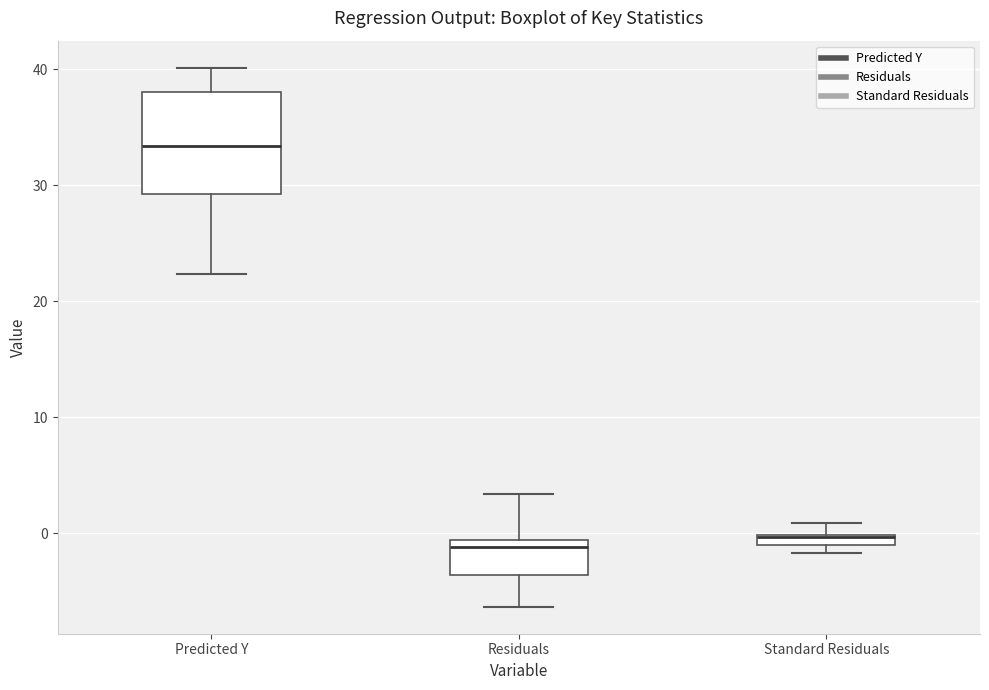

Where does the lower whisker of the box for Residuals end on the y-axis? The values are not printed on the chart, so give them approximately, as read against the axis.

-6